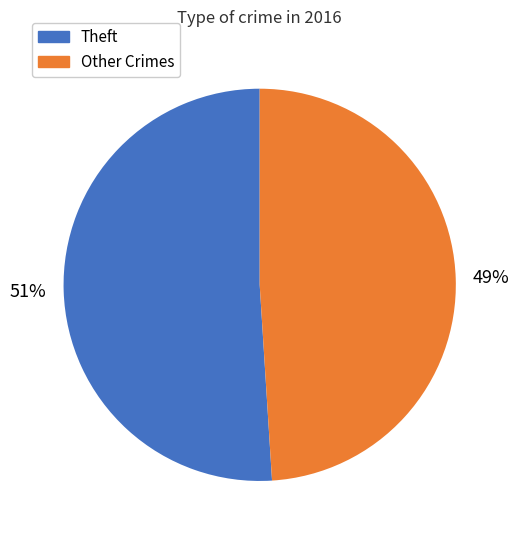

Does any single category account for the majority?

Yes